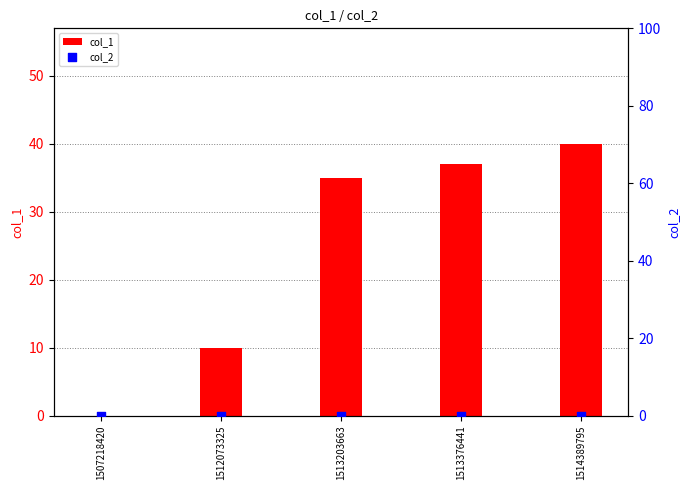

What is the total value across all series at 1513203663?

35